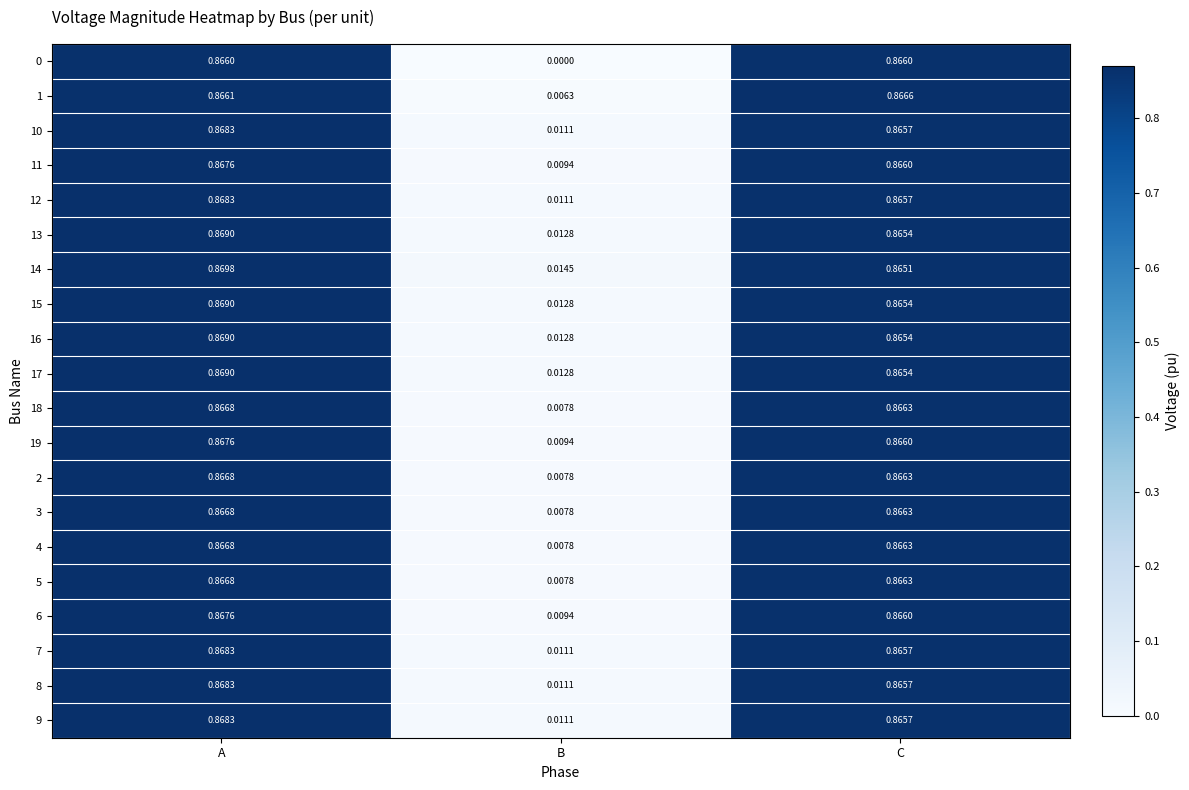

Which category has the lowest value in the 5 series?

B